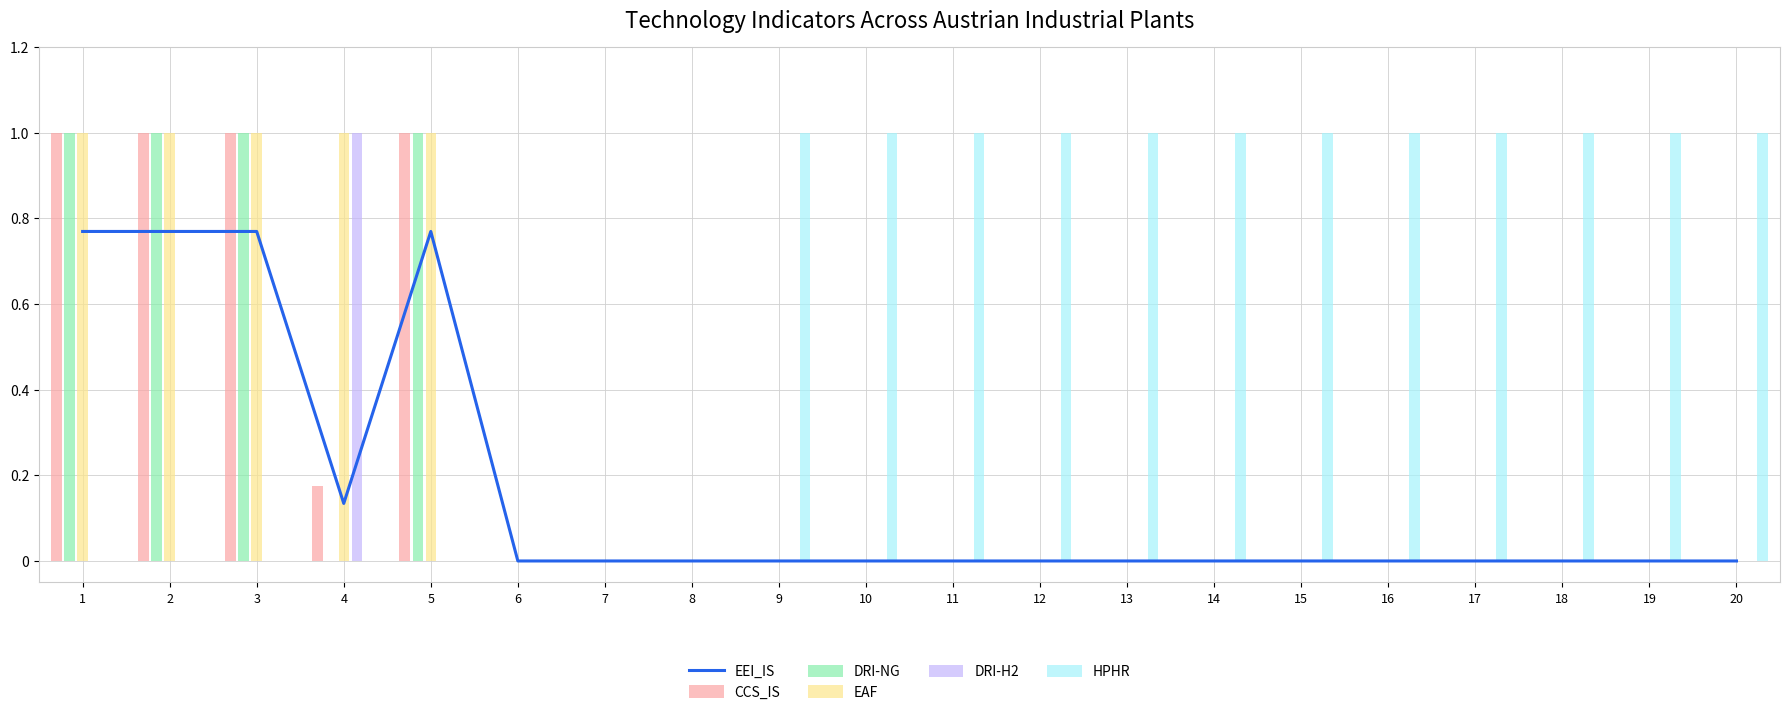

At 7, list the series in order from largest to smallest.

EEI_IS, CCS_IS, DRI-NG, EAF, DRI-H2, HPHR